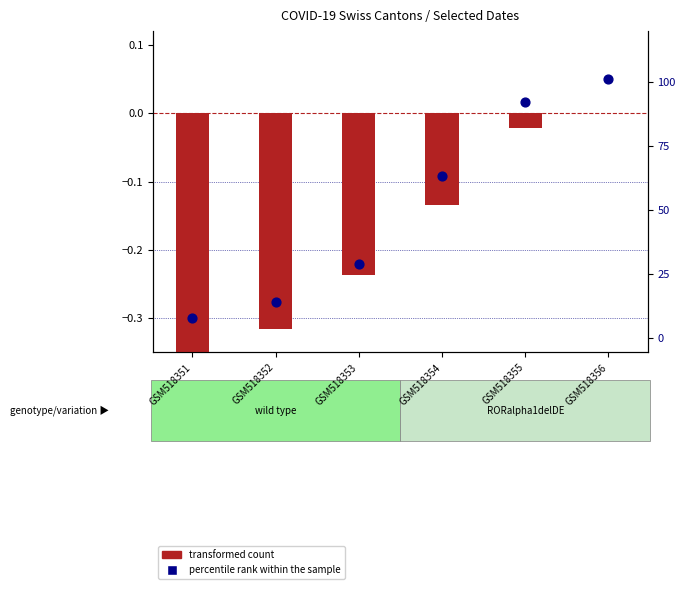

Which has a higher value, GSM518351 or GSM518354?

GSM518354